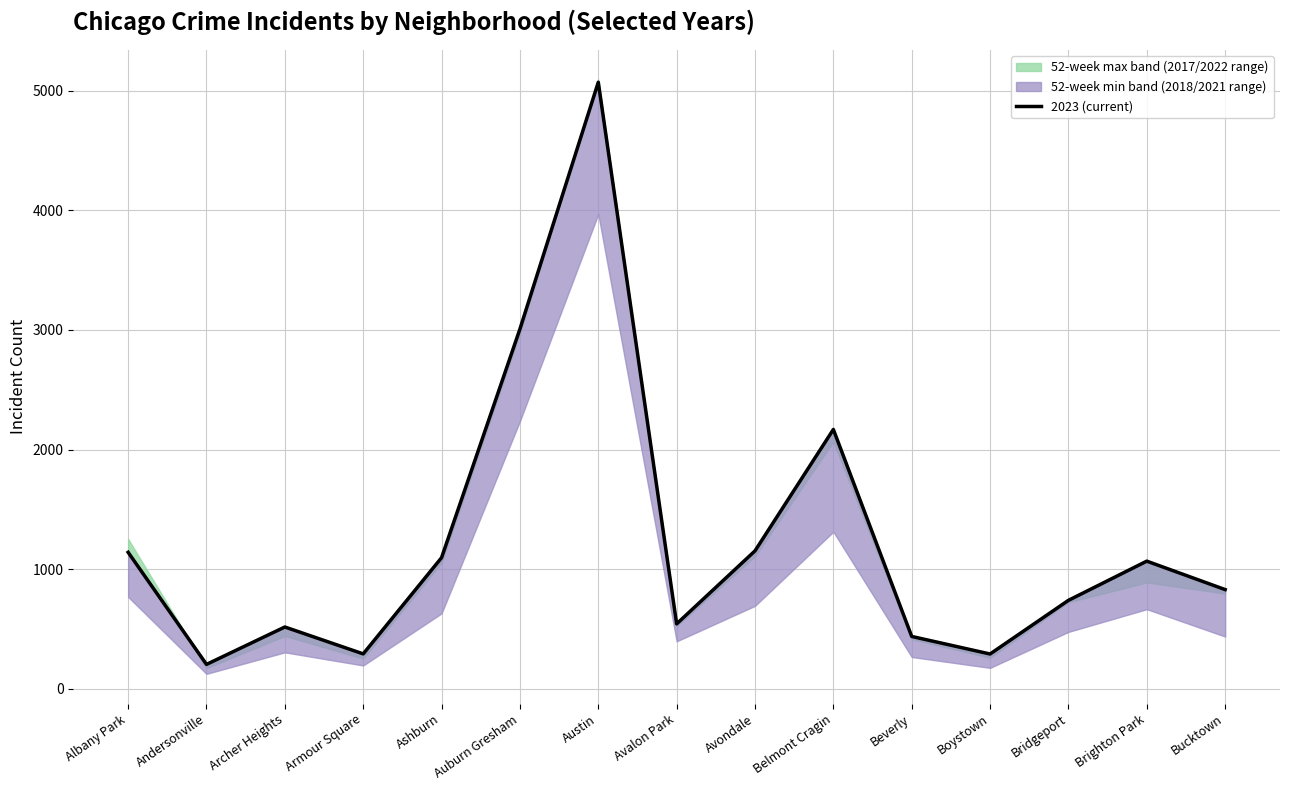

At which label is the value closest to 2637?

Auburn Gresham